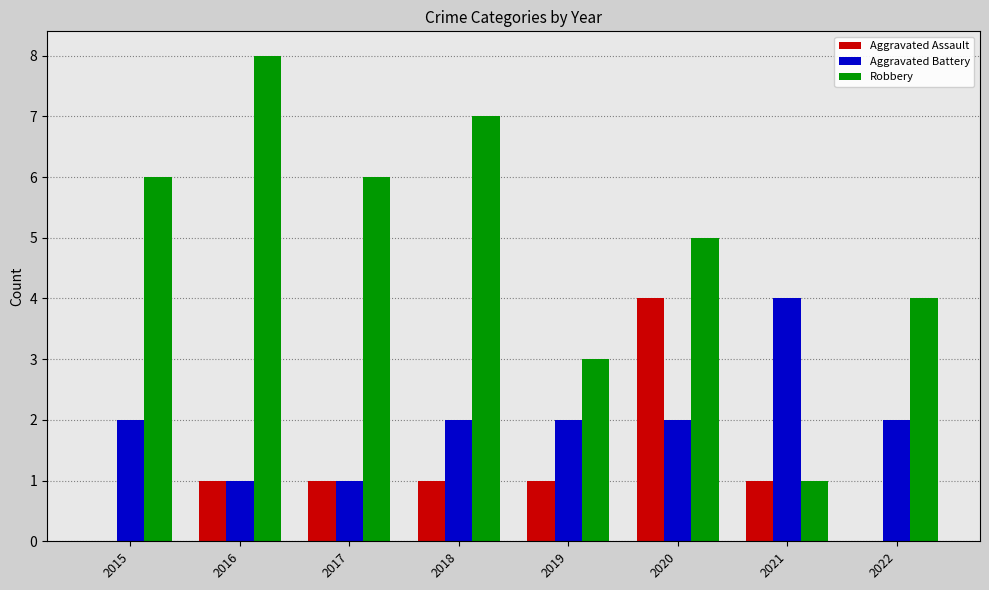

What is the maximum value for Aggravated Assault?

4